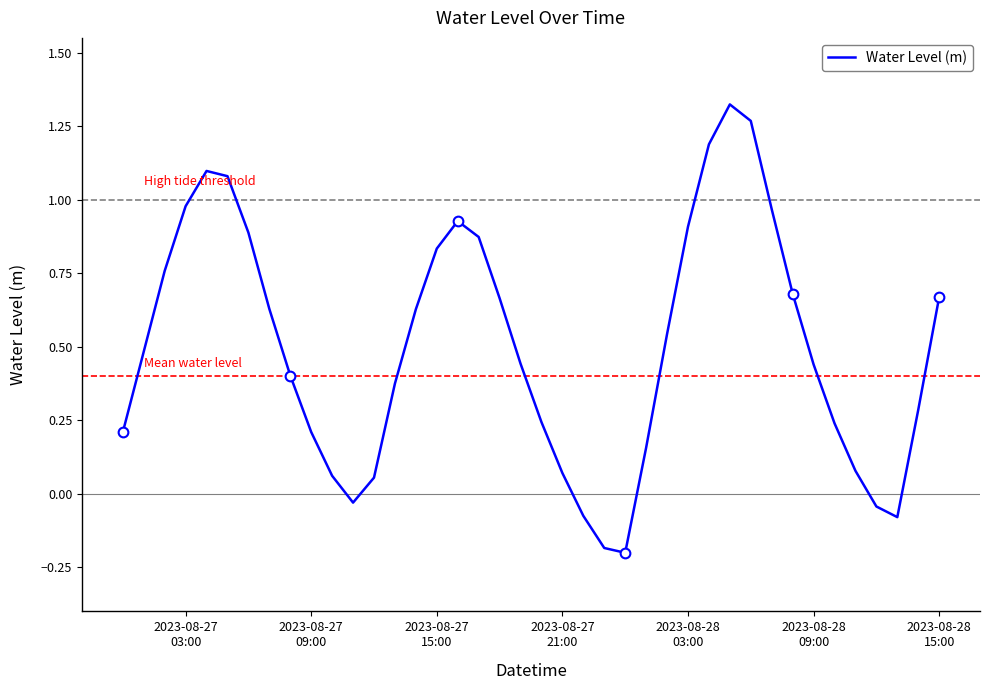

Reading left to right, what are all the values shown in this chart?

0.2	0.5	0.8	1.0	1.1	1.1	0.9	0.6	0.4	0.2	0.1	-0.0	0.1	0.4	0.6	0.8	0.9	0.9	0.7	0.4	0.2	0.1	-0.1	-0.2	-0.2	0.2	0.5	0.9	1.2	1.3	1.3	1.0	0.7	0.4	0.2	0.1	-0.0	-0.1	0.3	0.7